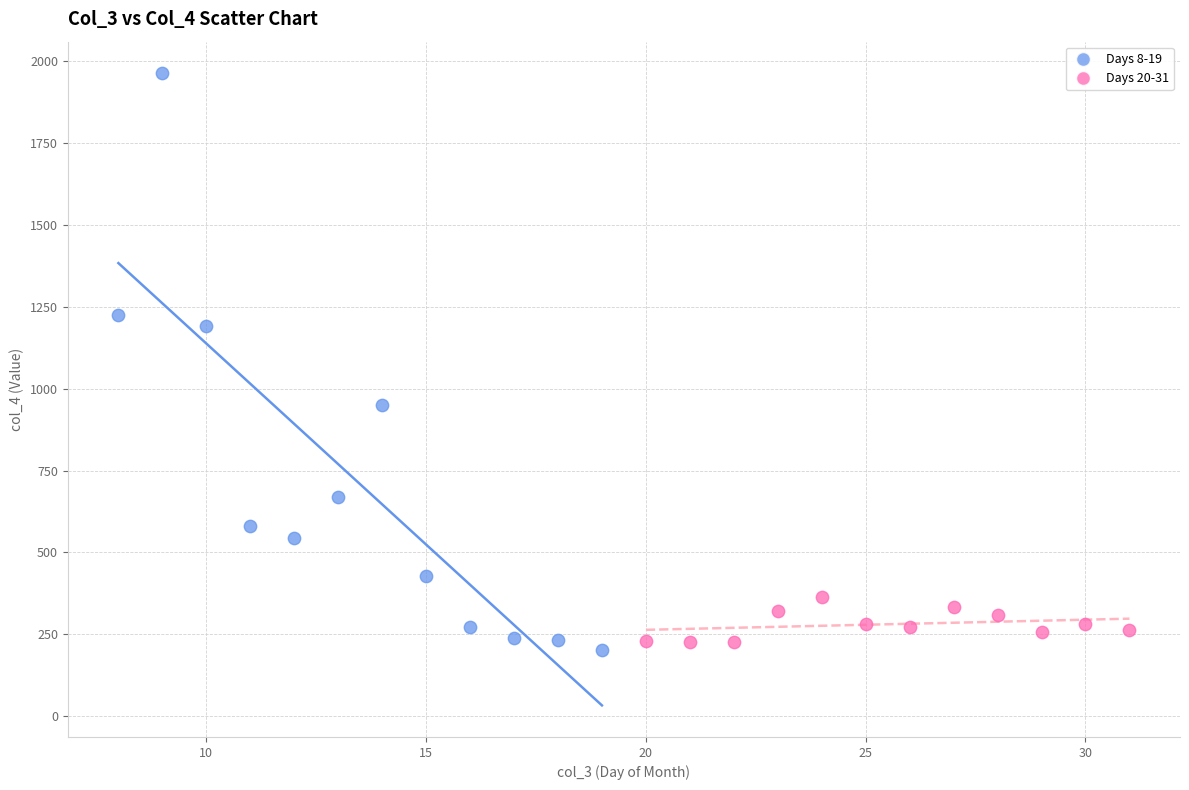

Which series contains the highest Y value?

Days 8-19